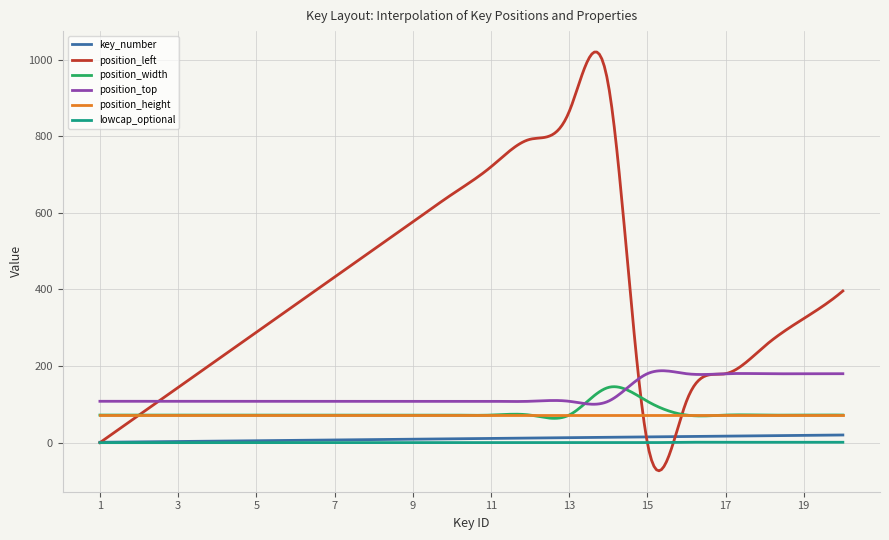

Which series has the widest spread of values?

position_left